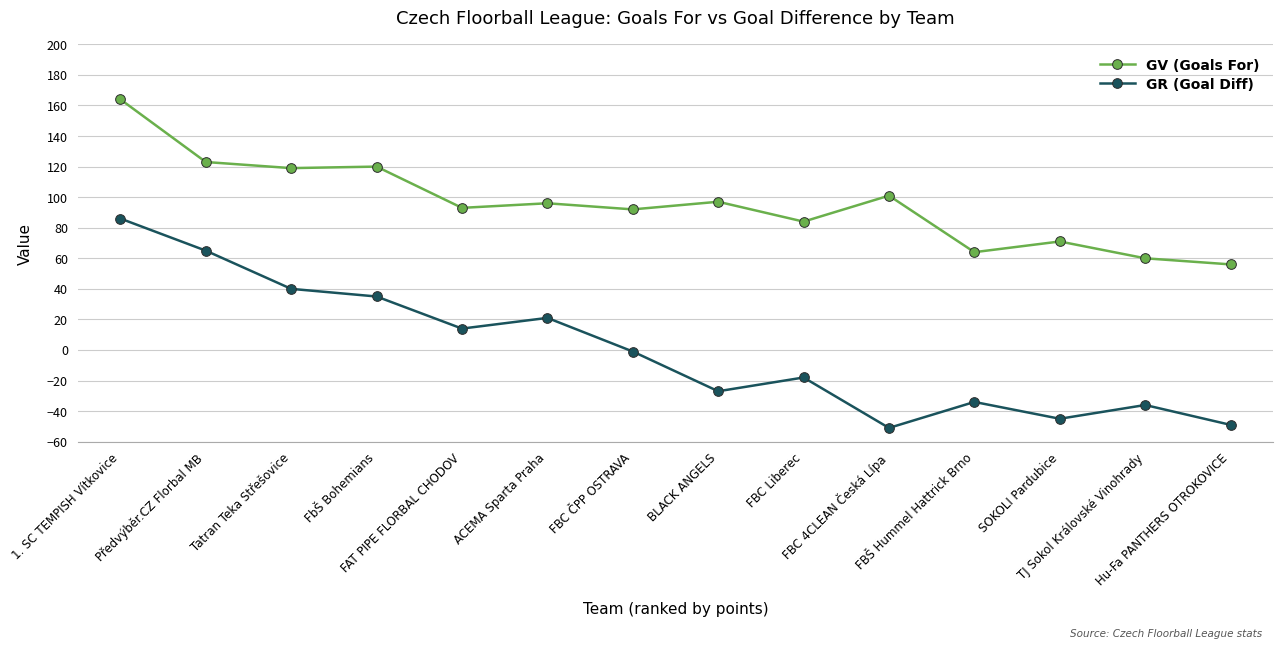

Is this an area chart (filled region under the line)?

No